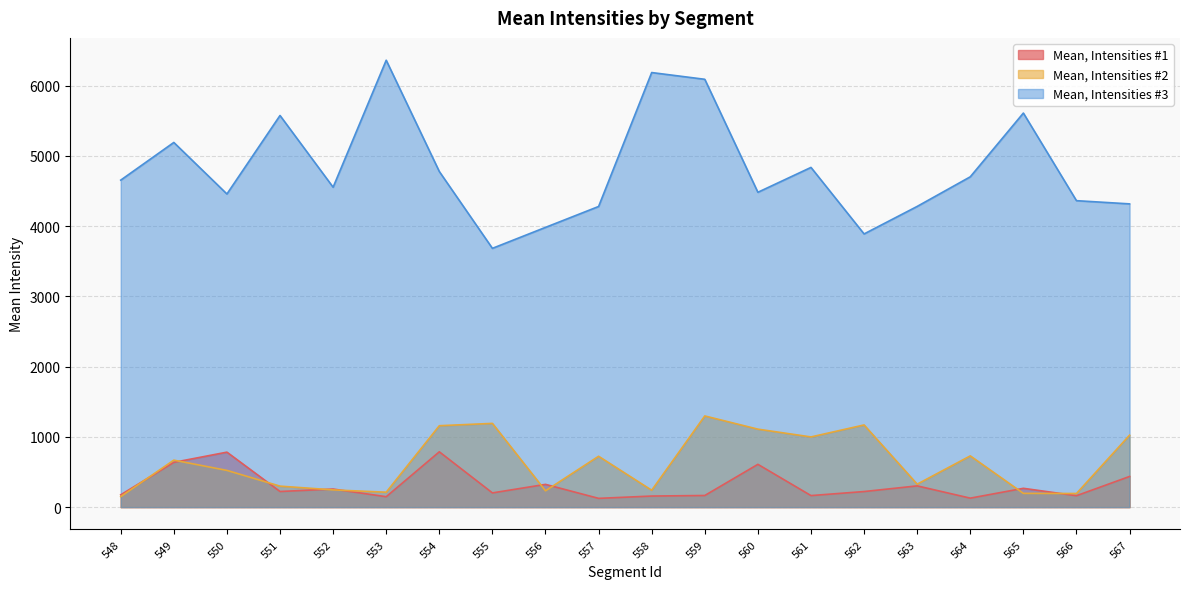

What is the difference between the maximum and second lowest values in the Mean, Intensities #1 series?

659.8